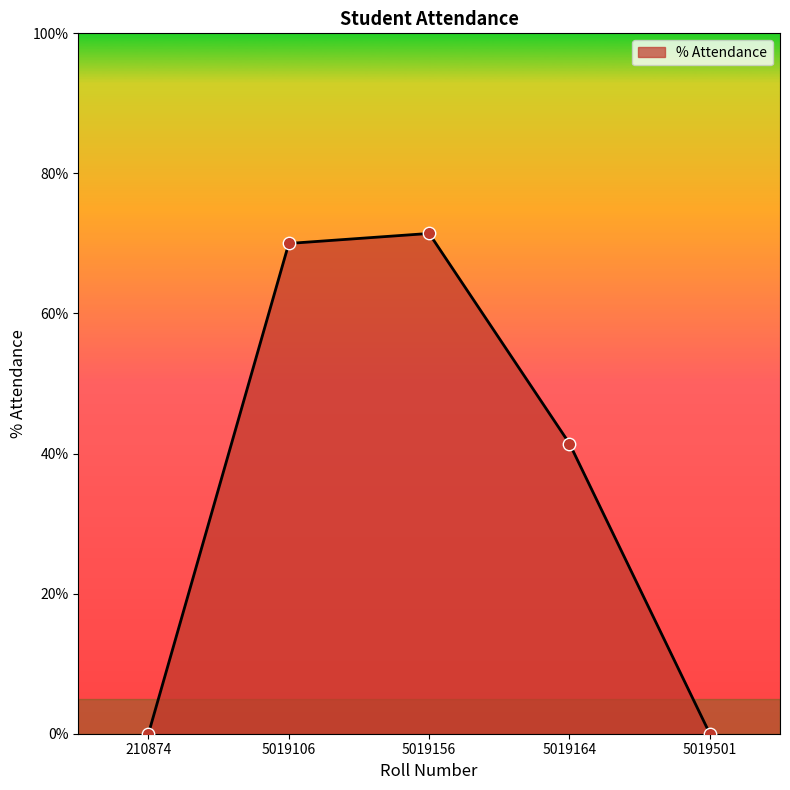

What is the change in value from 5019106 to 5019501?

-70.0